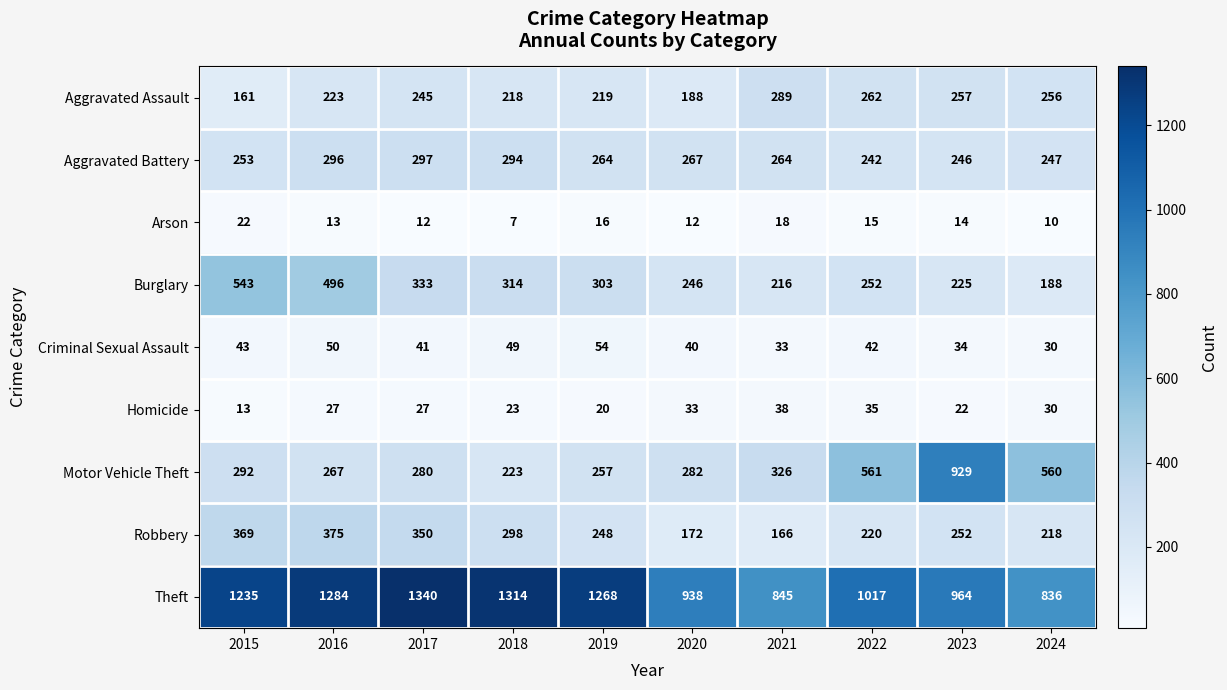

What is the difference between the Aggravated Assault values at 2024 and 2015?

95